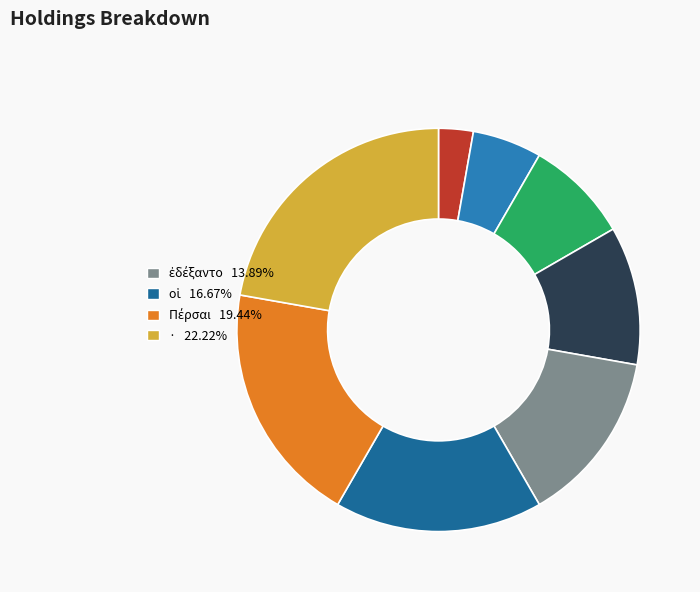

Is there any slice that represents more than half of the pie?

No